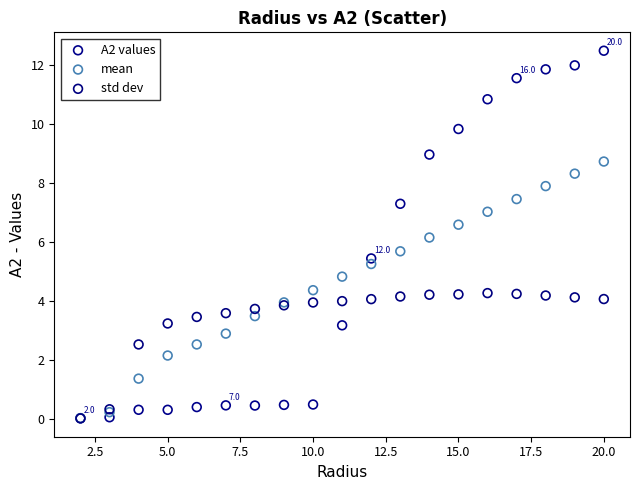

Across all series, what Y value is closest to 6?

6.2